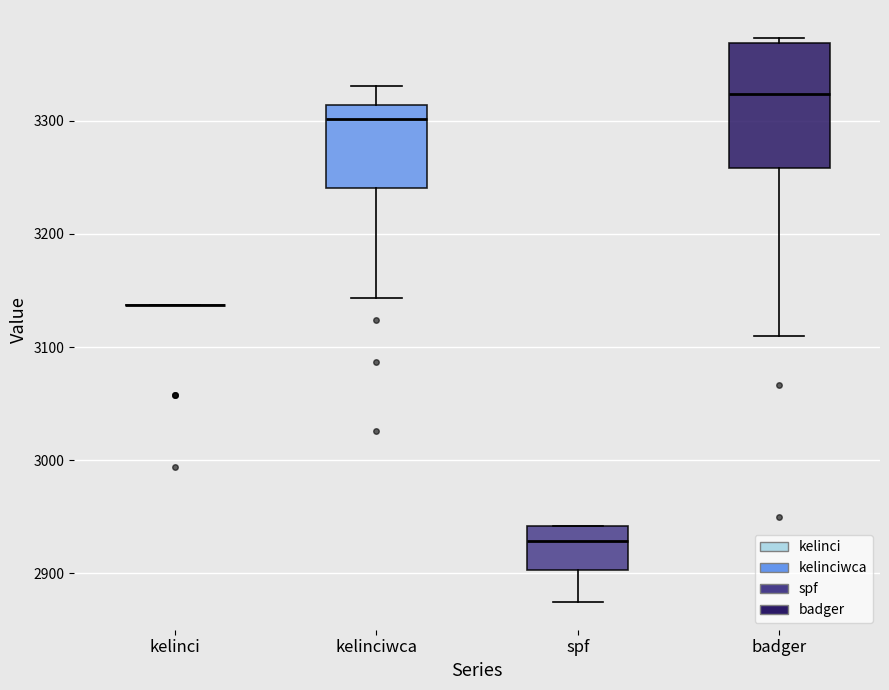

Reading left to right, transcribe this box plot: for each box, give where its median line is, the range the box spans, and where its two whiskers end, as read against the y-axis. The values are not printed on the chart, so give them approximately, as read against the axis.

kelinci: box collapsed to a line at 3140, whiskers 3140 to 3140
kelinciwca: median 3300, box 3240 to 3310, whiskers 3140 to 3330
spf: median 2930, box 2900 to 2940, whiskers 2880 to 2940
badger: median 3320, box 3260 to 3370, whiskers 3110 to 3370 (just above the box's upper edge)